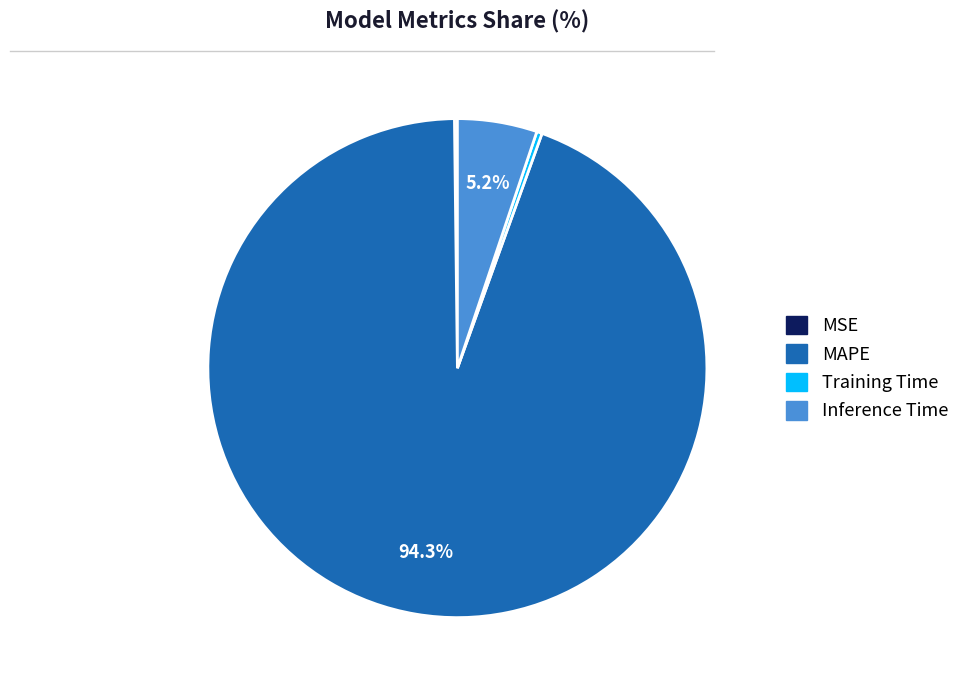

To the nearest percent, what portion does Inference Time represent?

5%